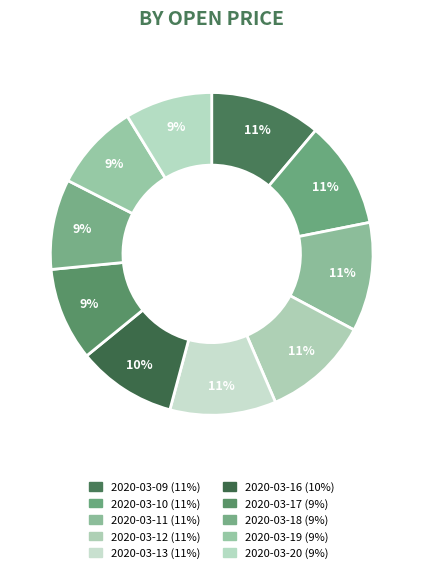

To the nearest percent, what percentage of the pie is 2020-03-16?

10%